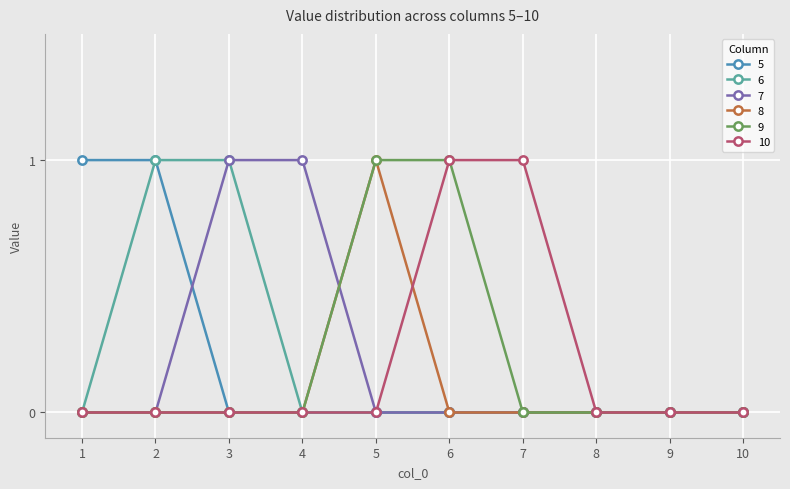

How many series are shown in this chart?

6